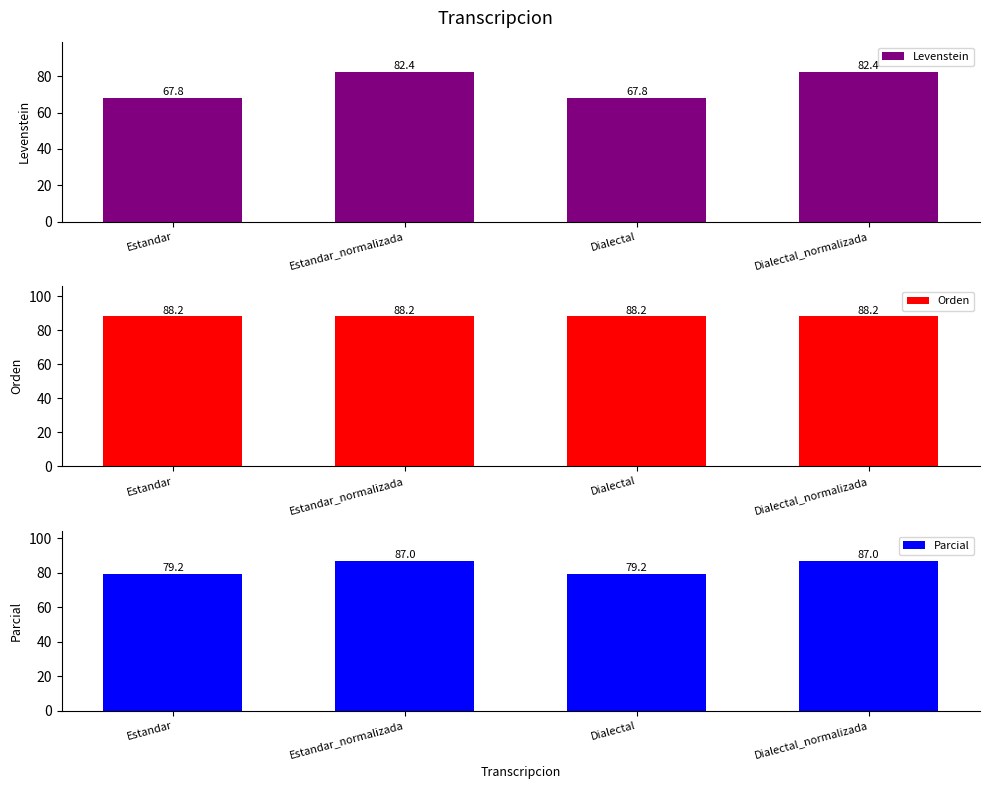

The value of Parcial at Estandar is 129.3. True or false?

False